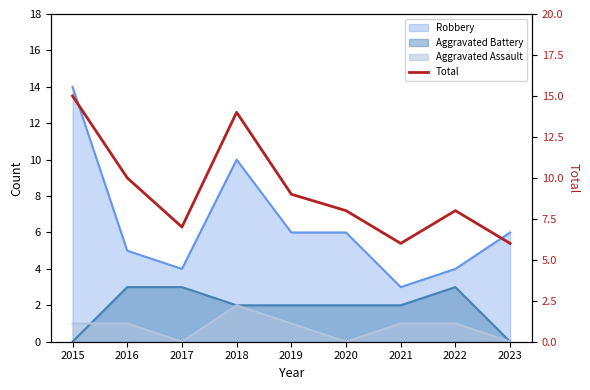

Does the chart have visible grid lines?

No